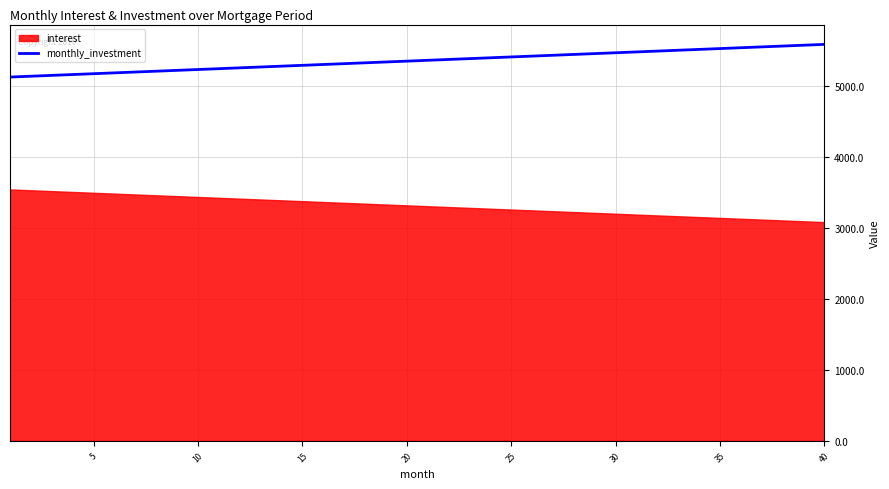

Reading right to left, what are all the values shown in this chart?

5585.4	5573.6	5561.8	5550.0	5538.2	5526.4	5514.6	5502.8	5491.0	5479.2	5467.4	5455.6	5443.8	5431.9	5420.1	5408.3	5396.5	5384.7	5372.9	5361.1	5349.3	5337.5	5325.7	5313.9	5302.1	5290.3	5278.5	5266.7	5254.9	5243.1	5231.3	5219.4	5207.6	5195.8	5184.0	5172.2	5160.4	5148.6	5136.8	5125.0